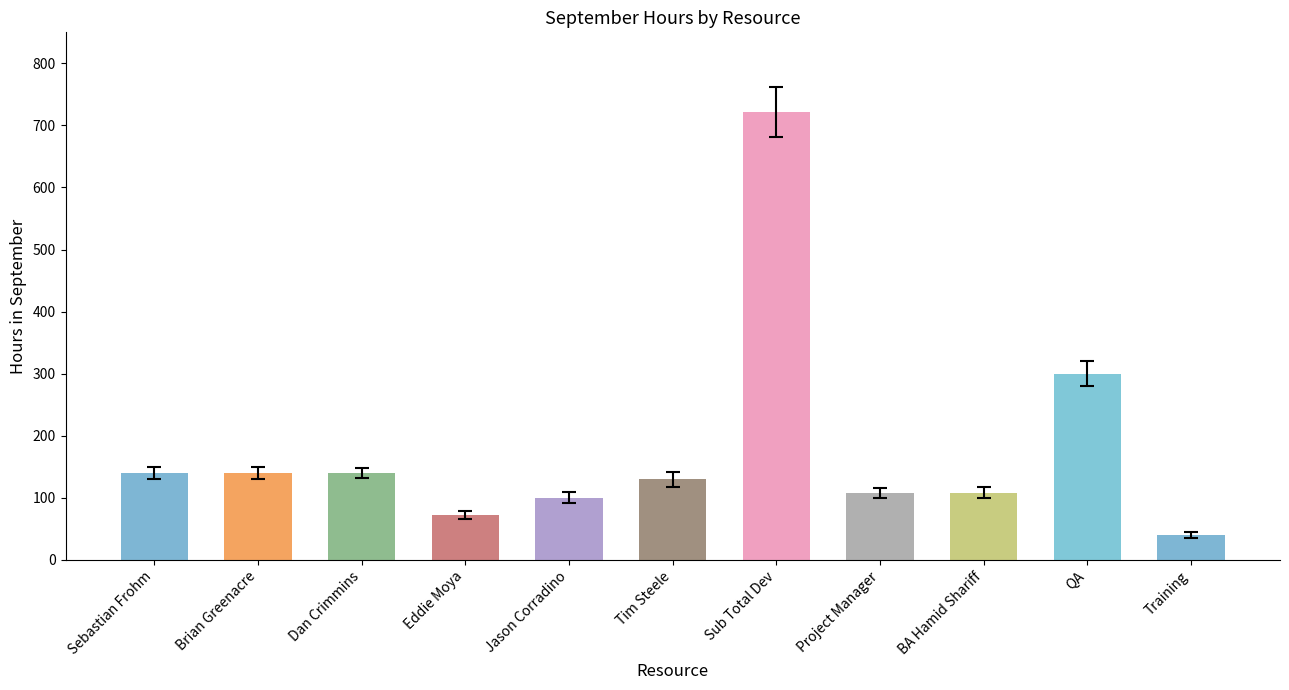

What is the approximate value at QA?

300